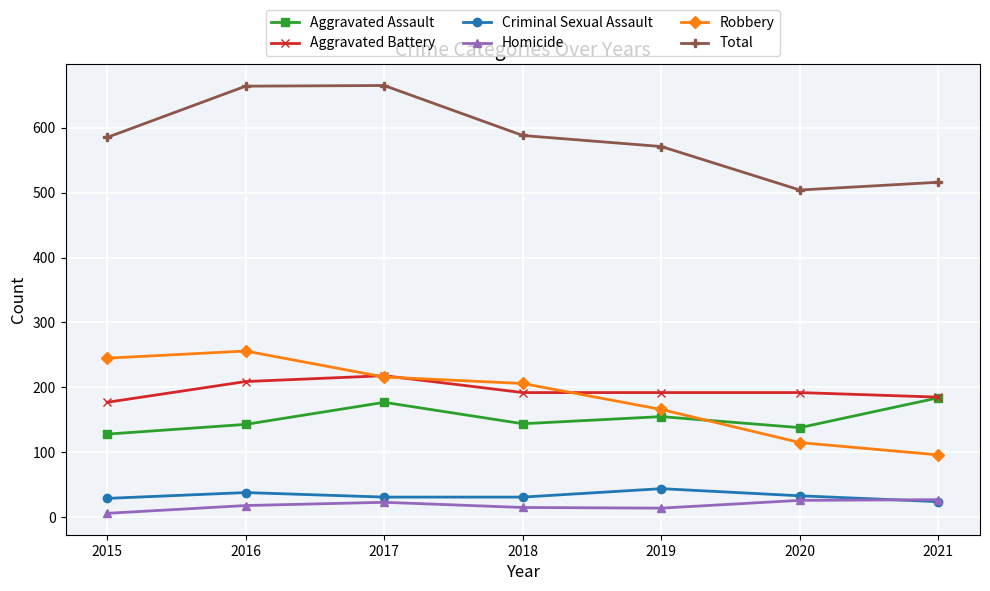

How many distinct data groups are displayed?

6